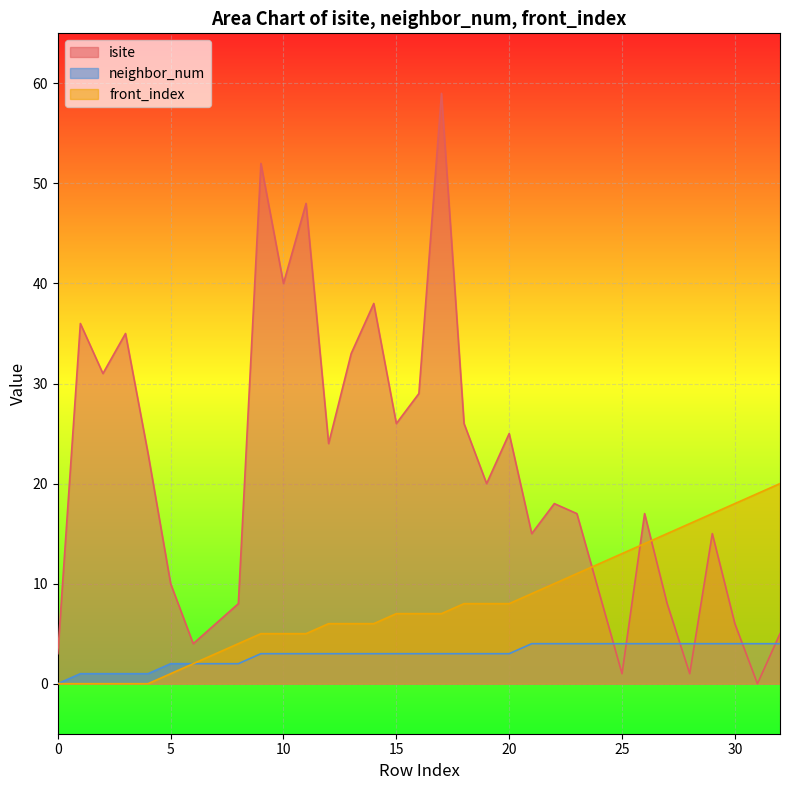

How many values in front_index are above zero?

28